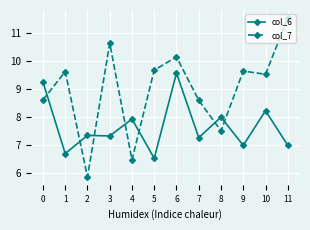

What is the total value across all series at 1?

16.3